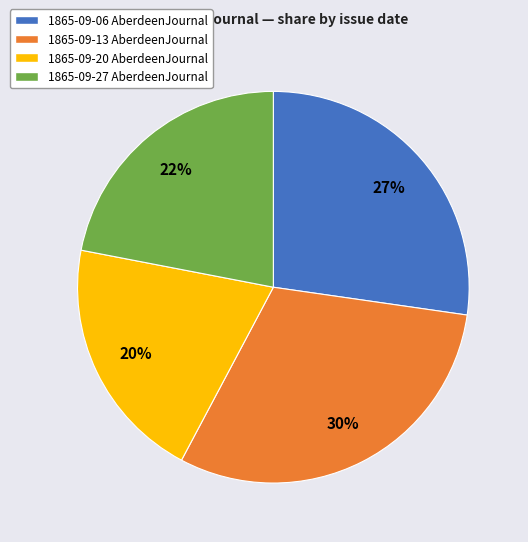

True or false: 1865-09-06 AberdeenJournal accounts for 36% of the total.

False